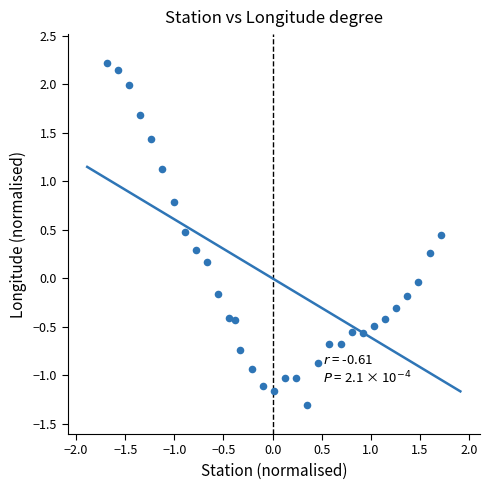

What is the range of X values (max minus min)?

3.4